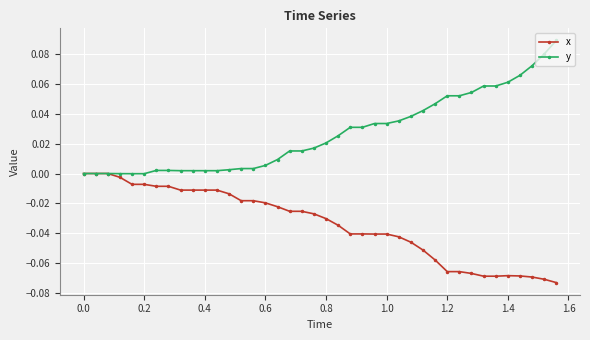

List the series in order of their overall mean, highest first.

y, x